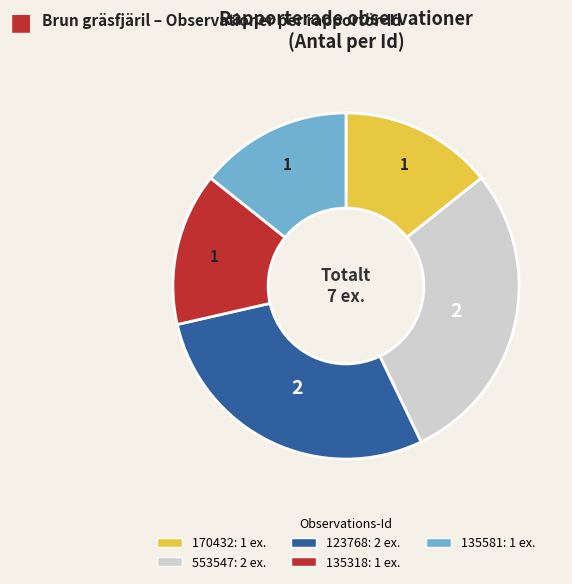

How many segments does this pie chart have?

5